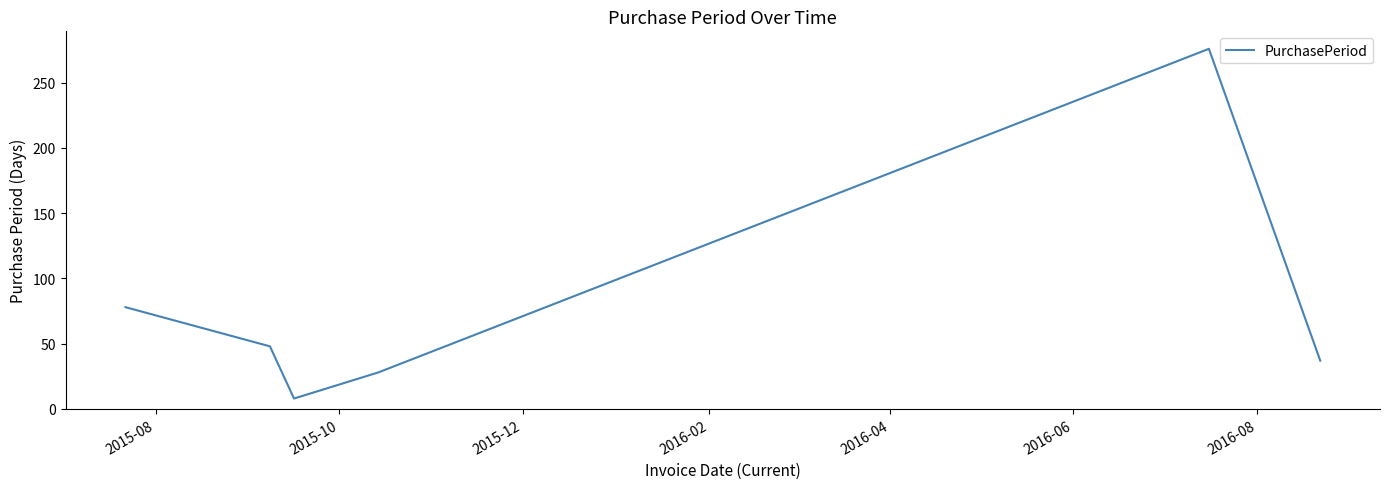

What is the difference between the second highest and minimum values?

70